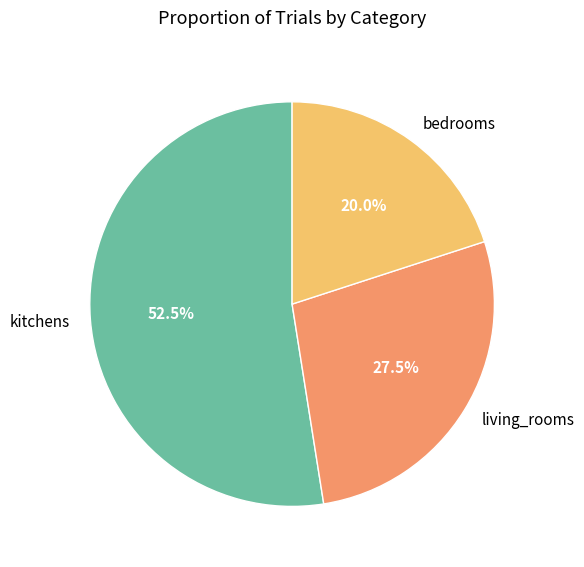

Does kitchens account for over 50% of the chart?

Yes